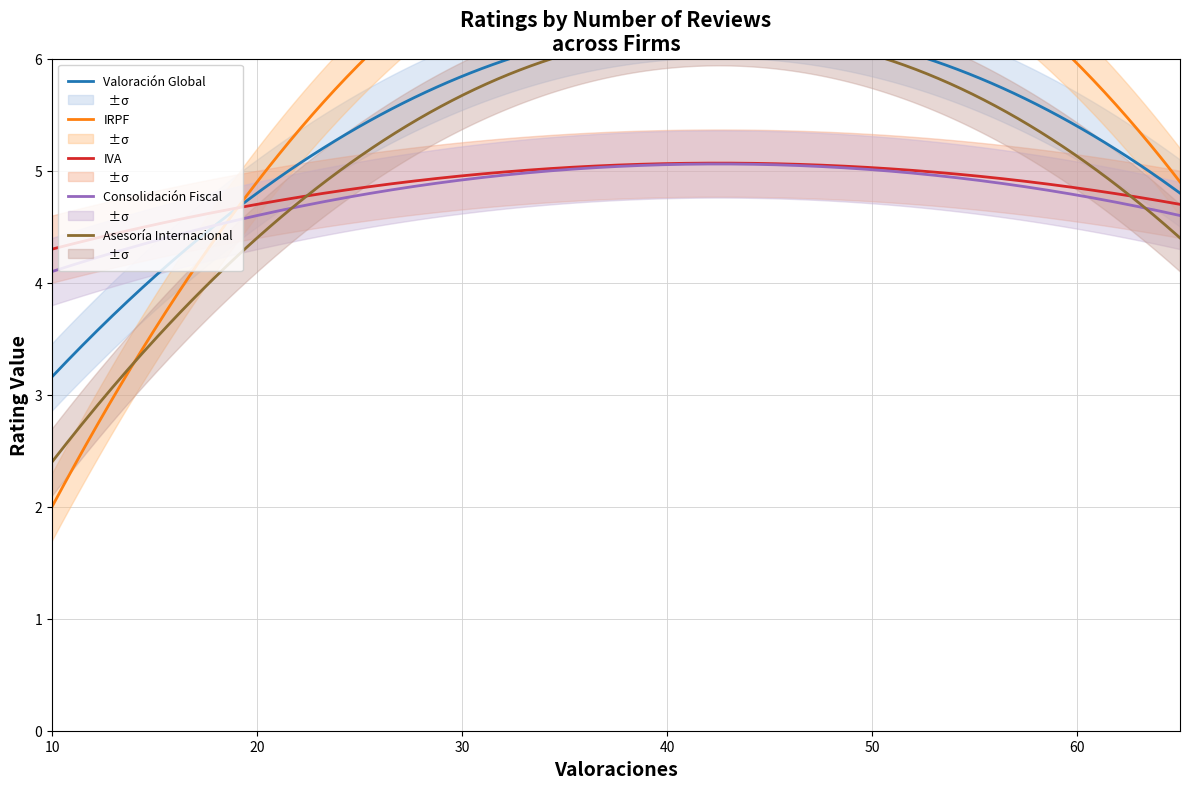

Reading left to right, transcribe all the data shown in this chart.

Valoración Global: 10=3.2	20=4.8	65=4.8
IRPF: 10=2.0	20=4.9	65=4.9
IVA: 10=4.3	20=4.7	65=4.7
Consolidación Fiscal: 10=4.1	20=4.6	65=4.6
Asesoría Internacional: 10=2.4	20=4.4	65=4.4